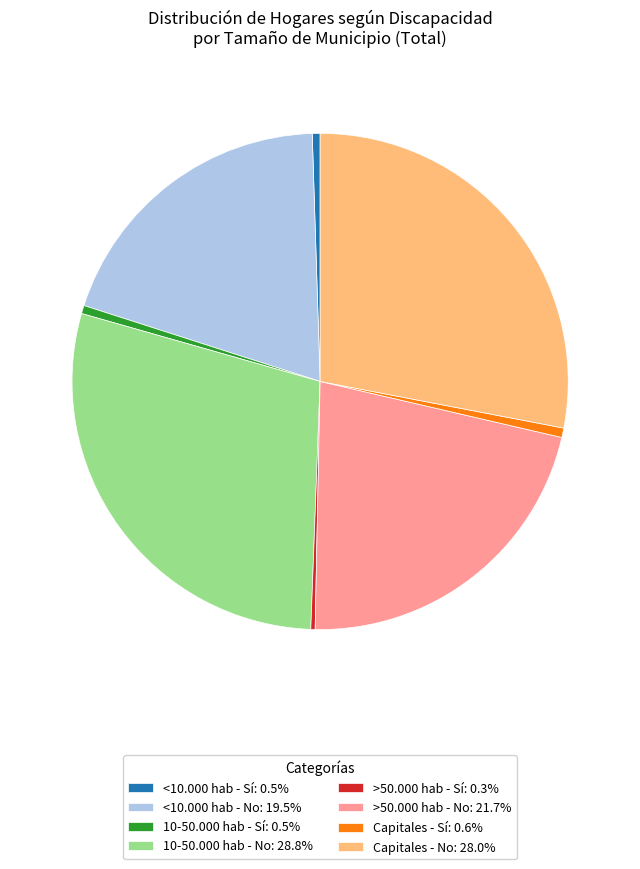

Does >50.000 hab - No: 21.7% represent more than half of the total?

No